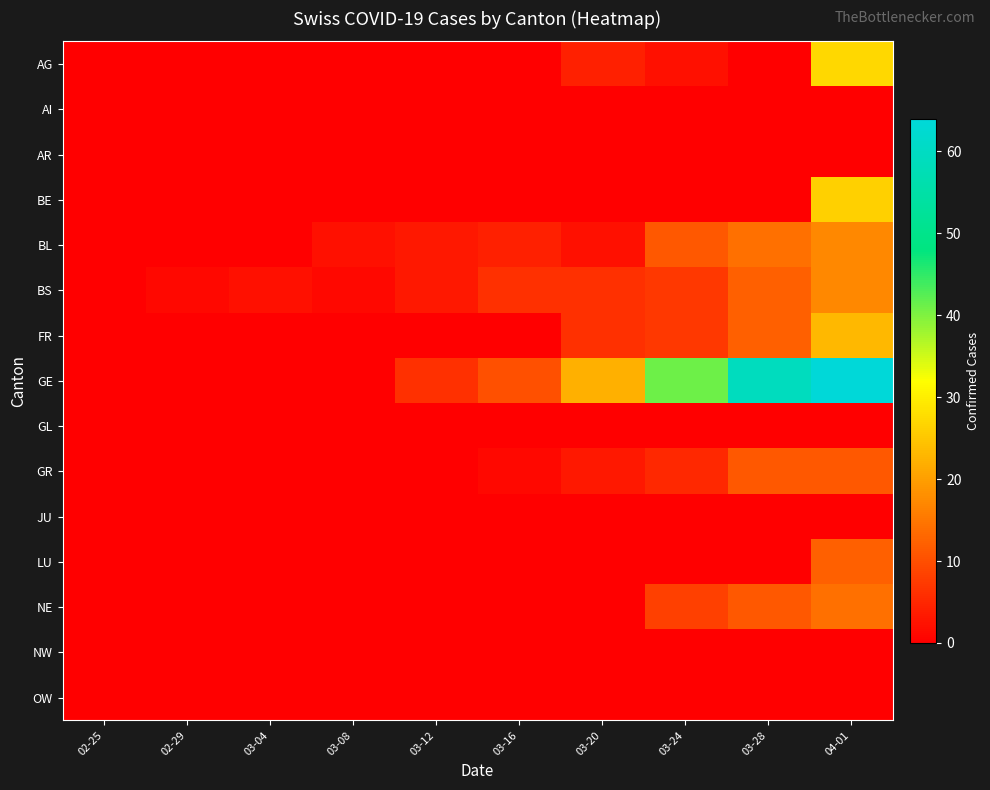

Which series has the largest range (max minus min)?

GE